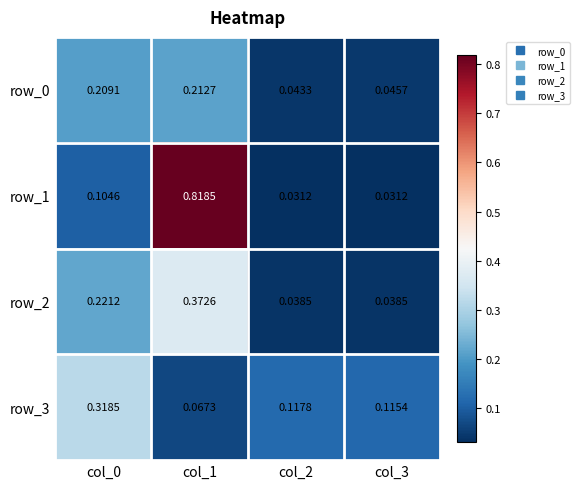

What is the total value across all series at col_0?

0.9